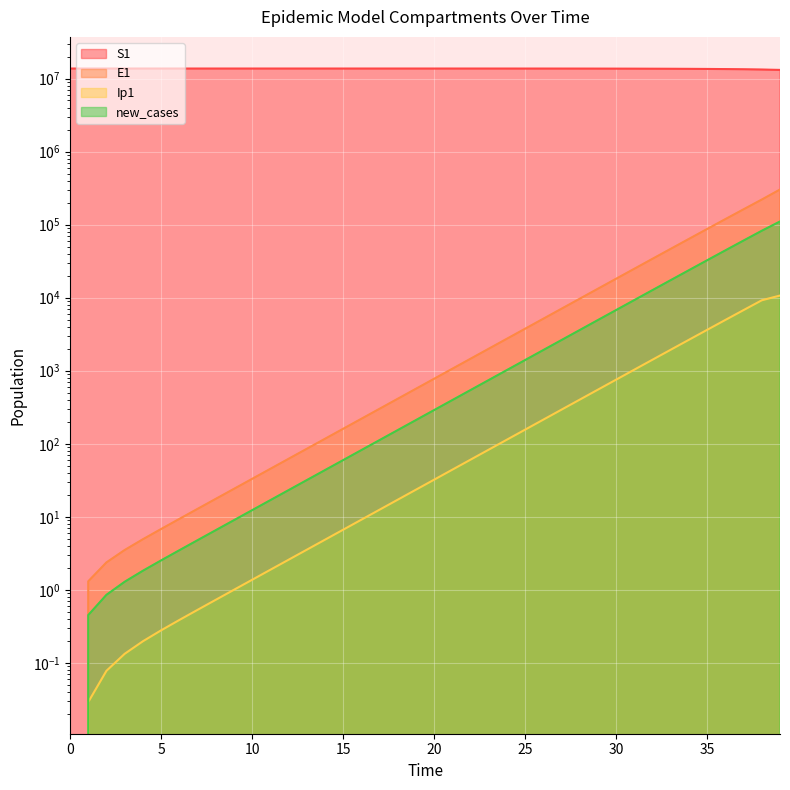

True or false: S1 and Ip1 cross at least once.

False